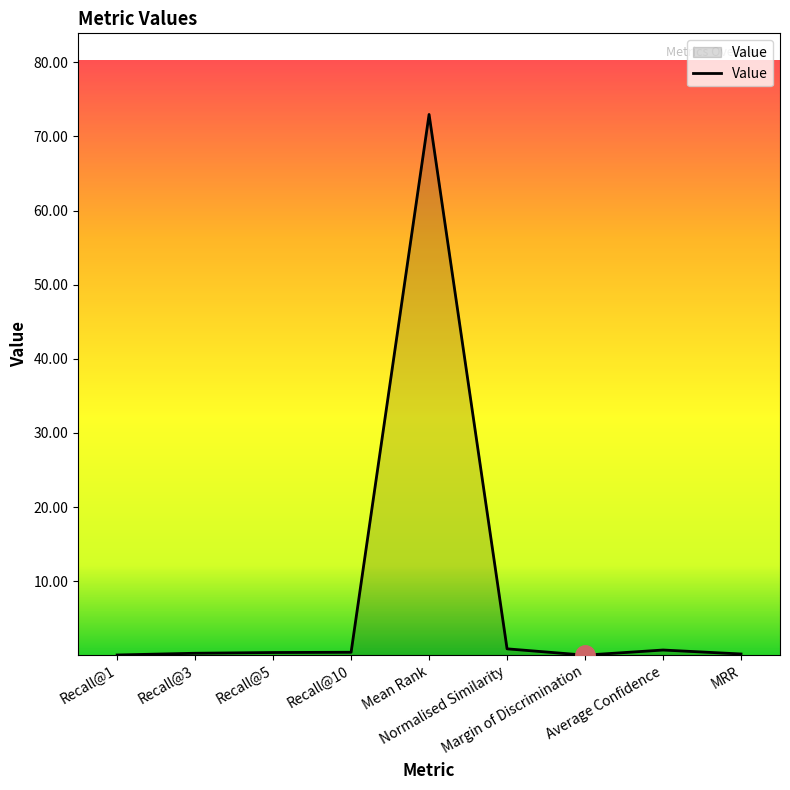

What is the difference between the maximum and minimum values?

73.0